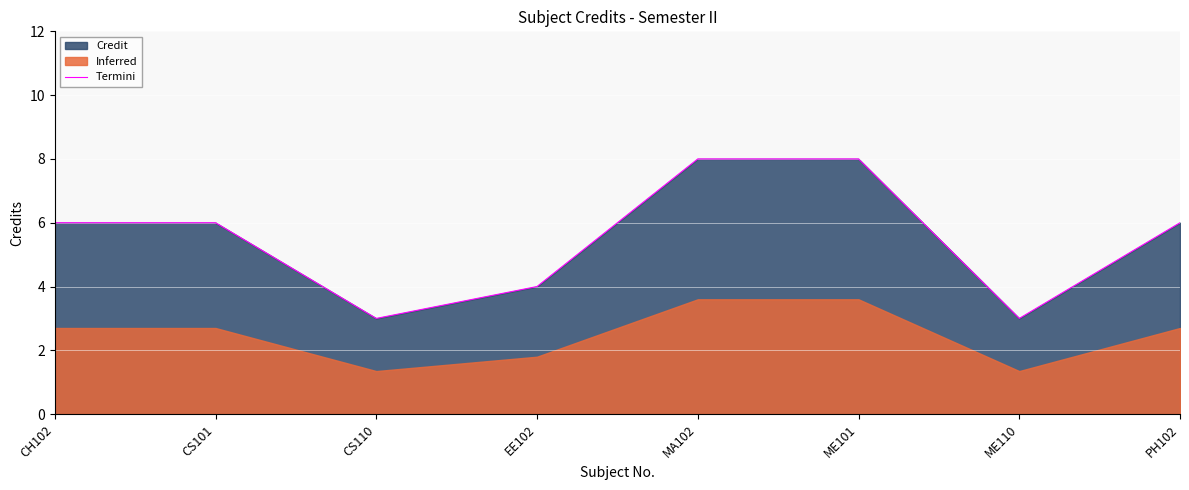

Rank the categories by value from highest to lowest.

MA102, ME101, CH102, CS101, PH102, EE102, CS110, ME110